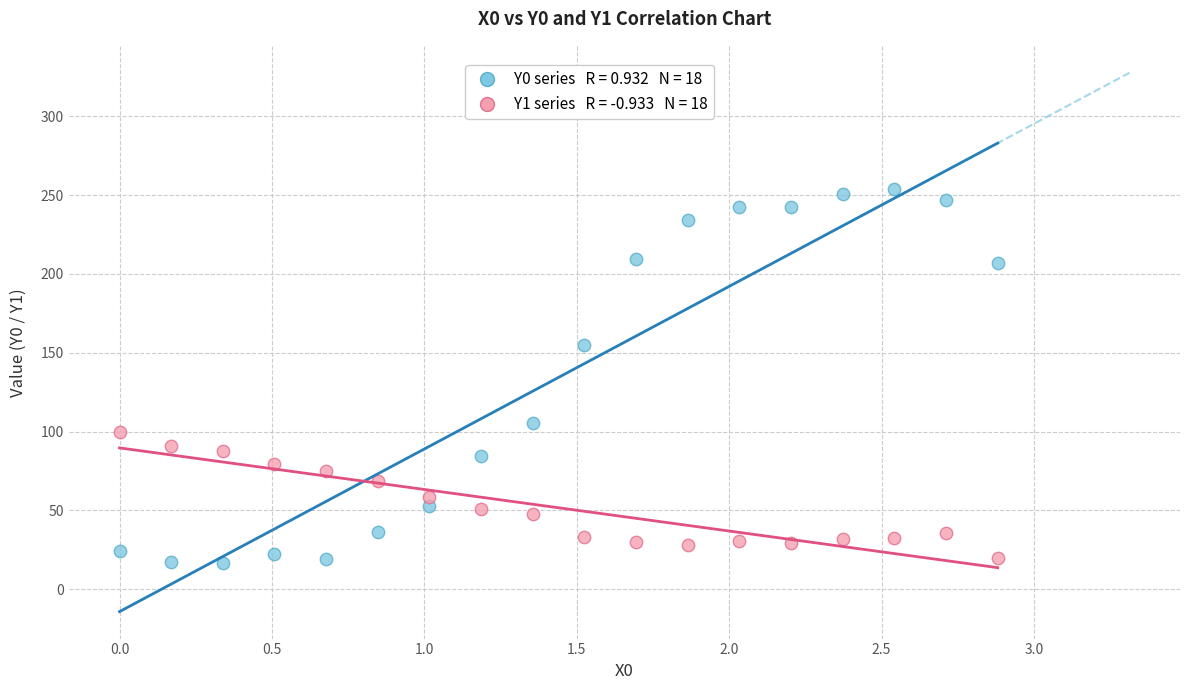

Across all data points, what is the range of X values (max minus min)?

2.9